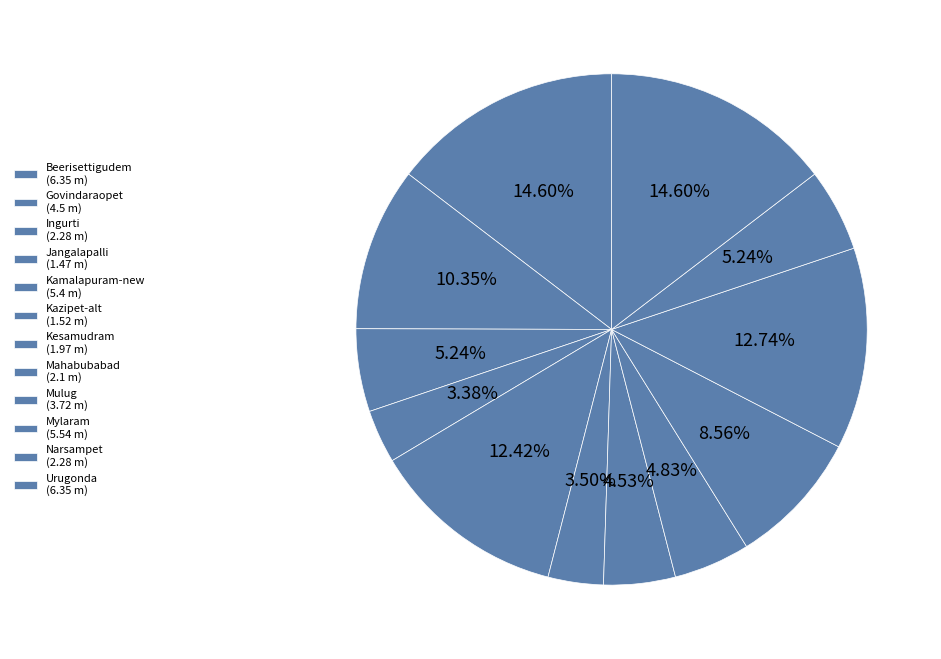

How many segments does this pie chart have?

12